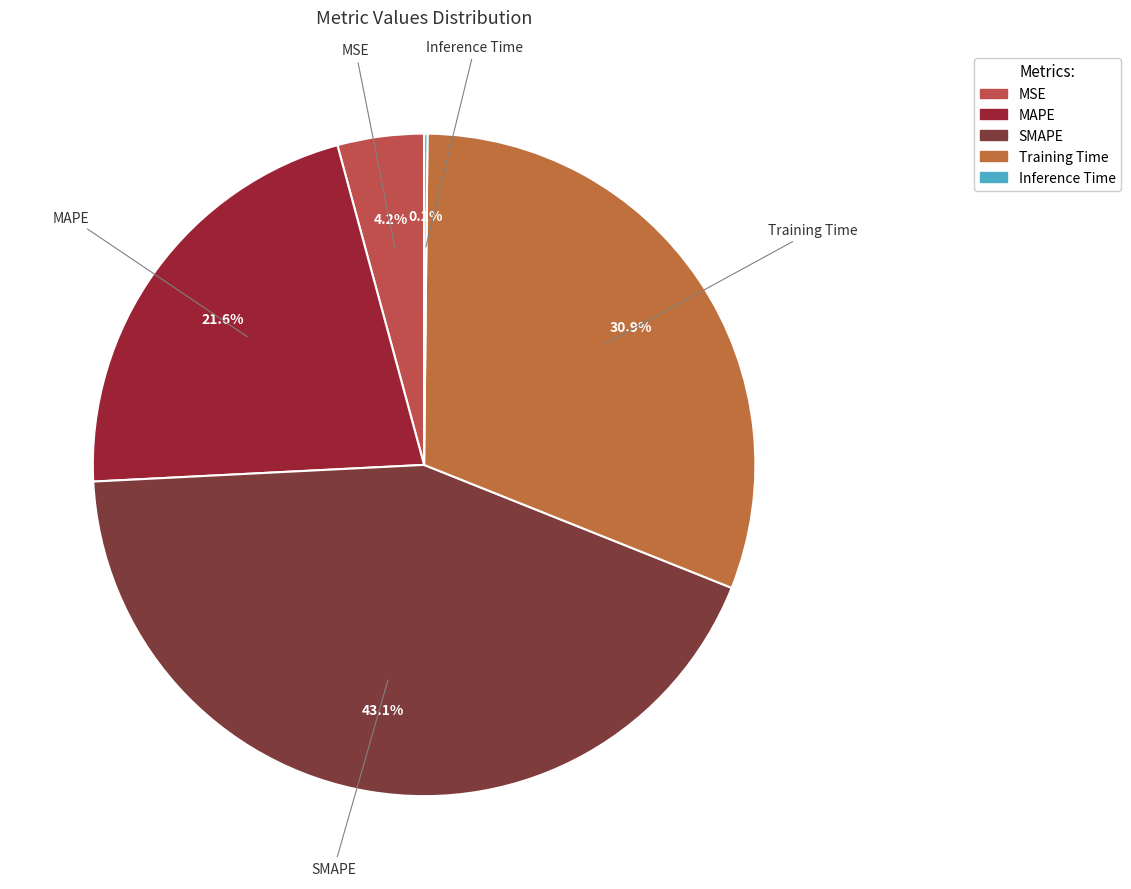

Which category has the biggest portion of the pie?

SMAPE